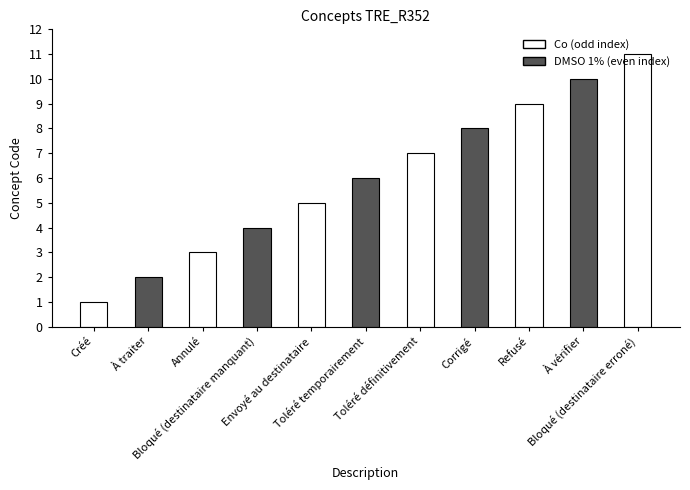

Between Toléré définitivement and Toléré temporairement, which is larger?

Toléré définitivement